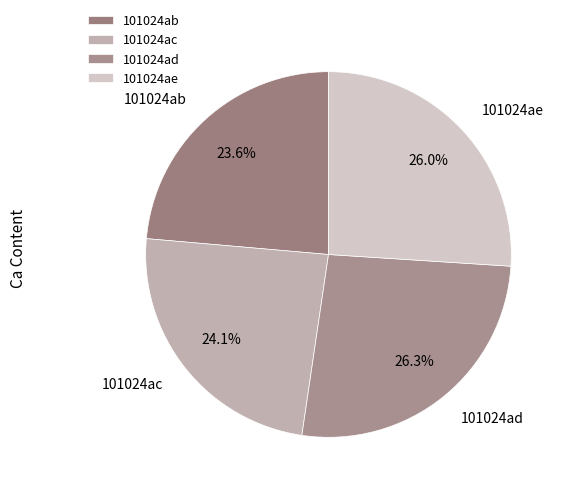

What is the ratio of the value at 101024ab to the value at 101024ac?

1.0